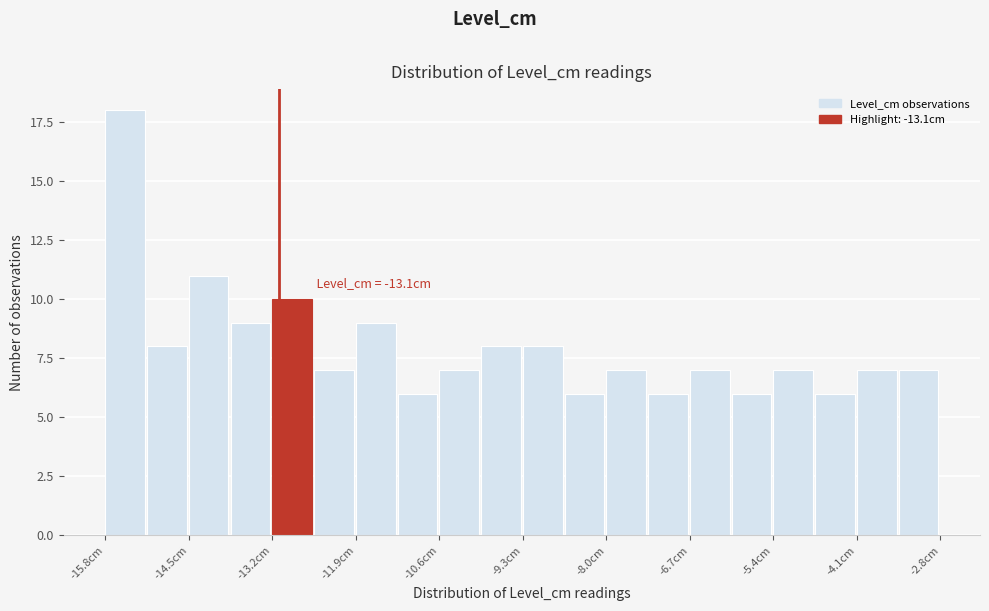

Around what value on the x-axis is the tallest bar? Give the approximate position of its centre, as read against the axis.

-15.4